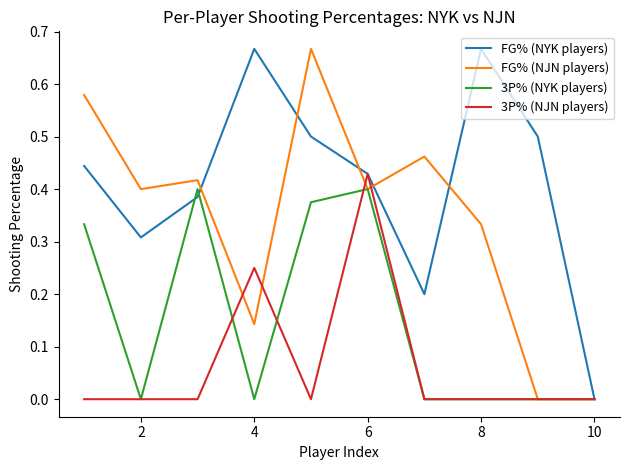

Count the 3P% (NJN players) values in the range 0 to 1.

10